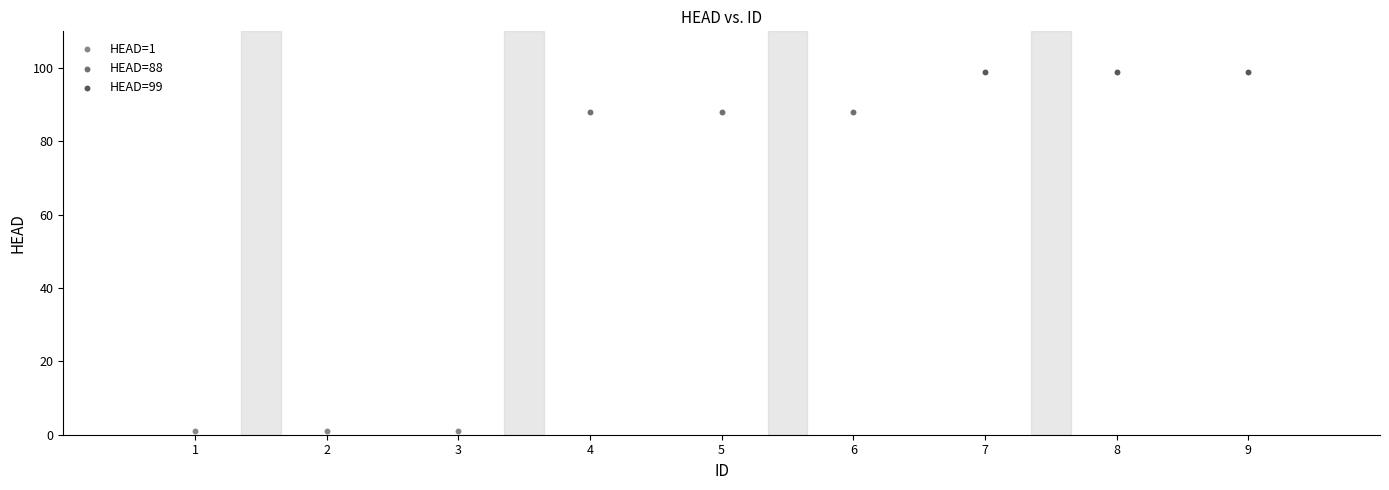

Which series reaches the minimum Y coordinate?

HEAD=1